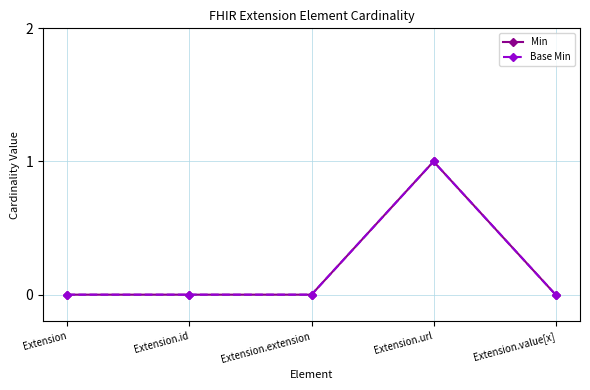

True or false: Base Min and Min cross at least once.

False